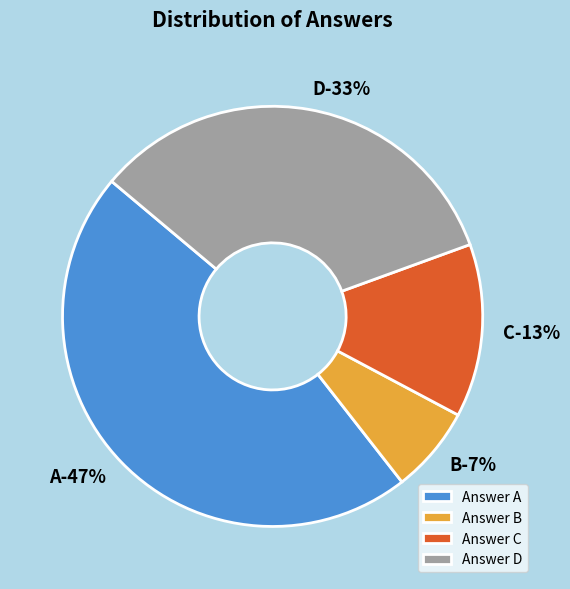

To the nearest percent, what portion does D represent?

33%